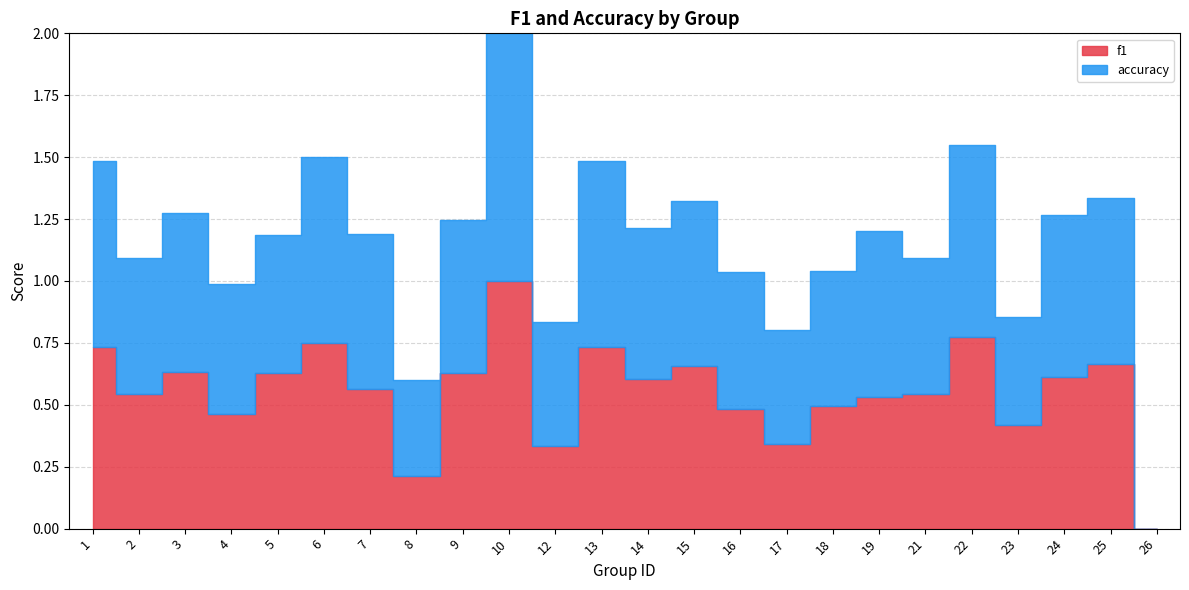

At which category is the sum across all series the highest?

10